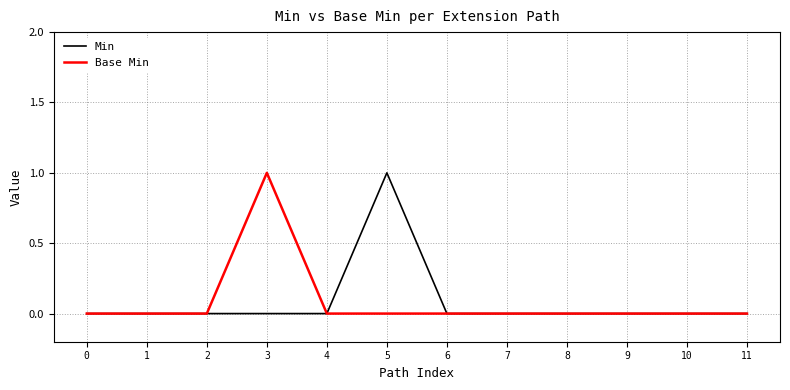

The Min series shows -1 at 11. True or false?

False